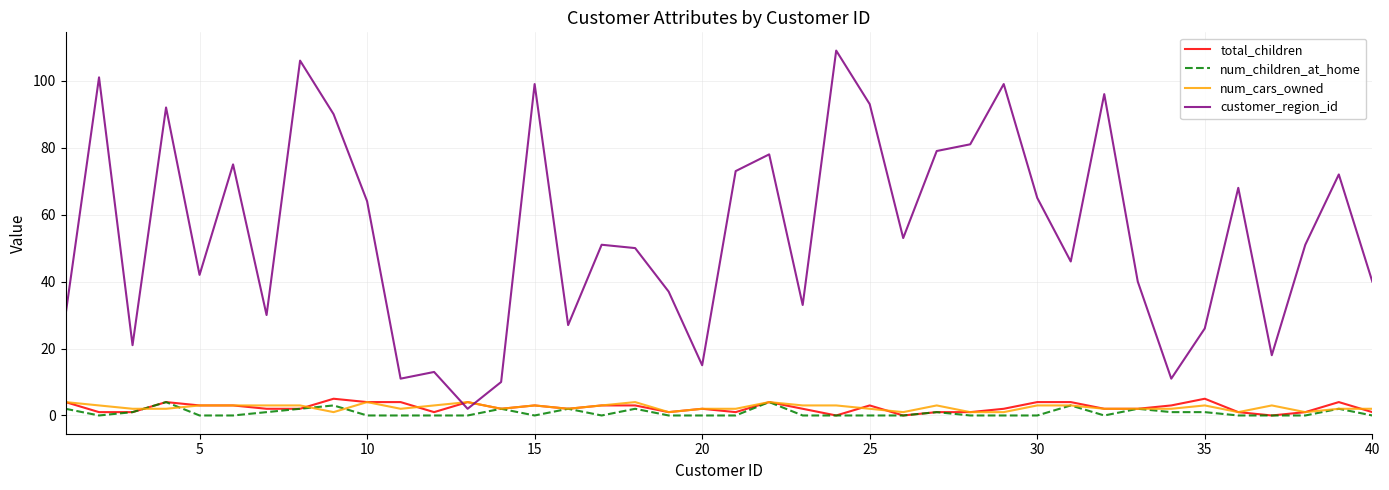

Which series has the widest spread of values?

customer_region_id